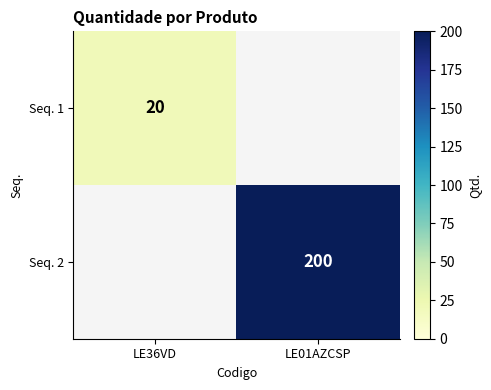

The value of Seq. 2 at LE01AZCSP is 342. True or false?

False